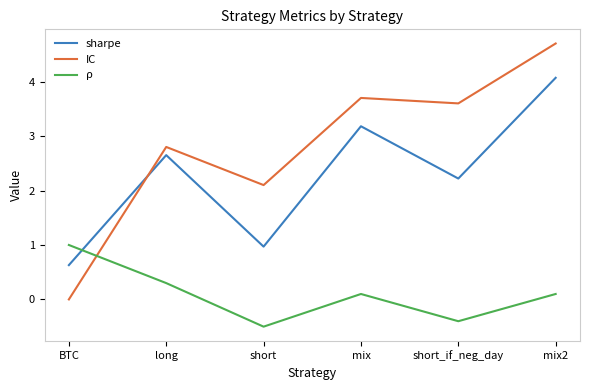

What is the difference between the IC values at mix and short?

1.6